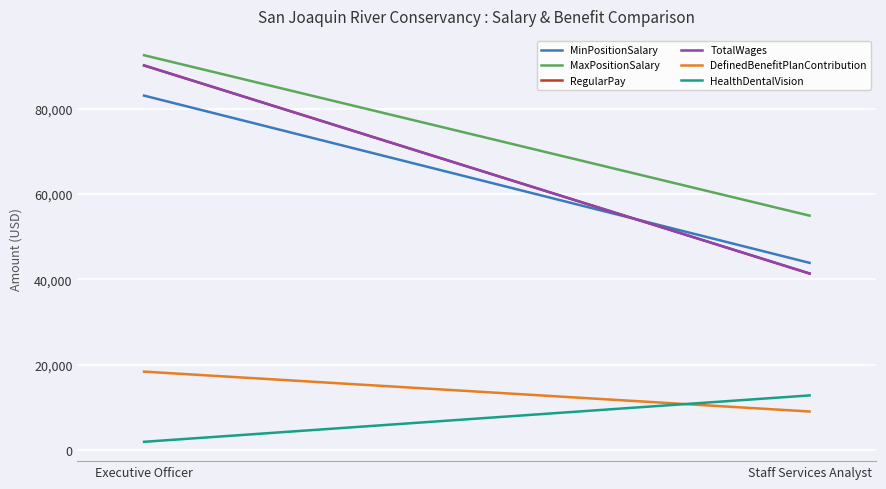

How many lines are shown in the chart?

6